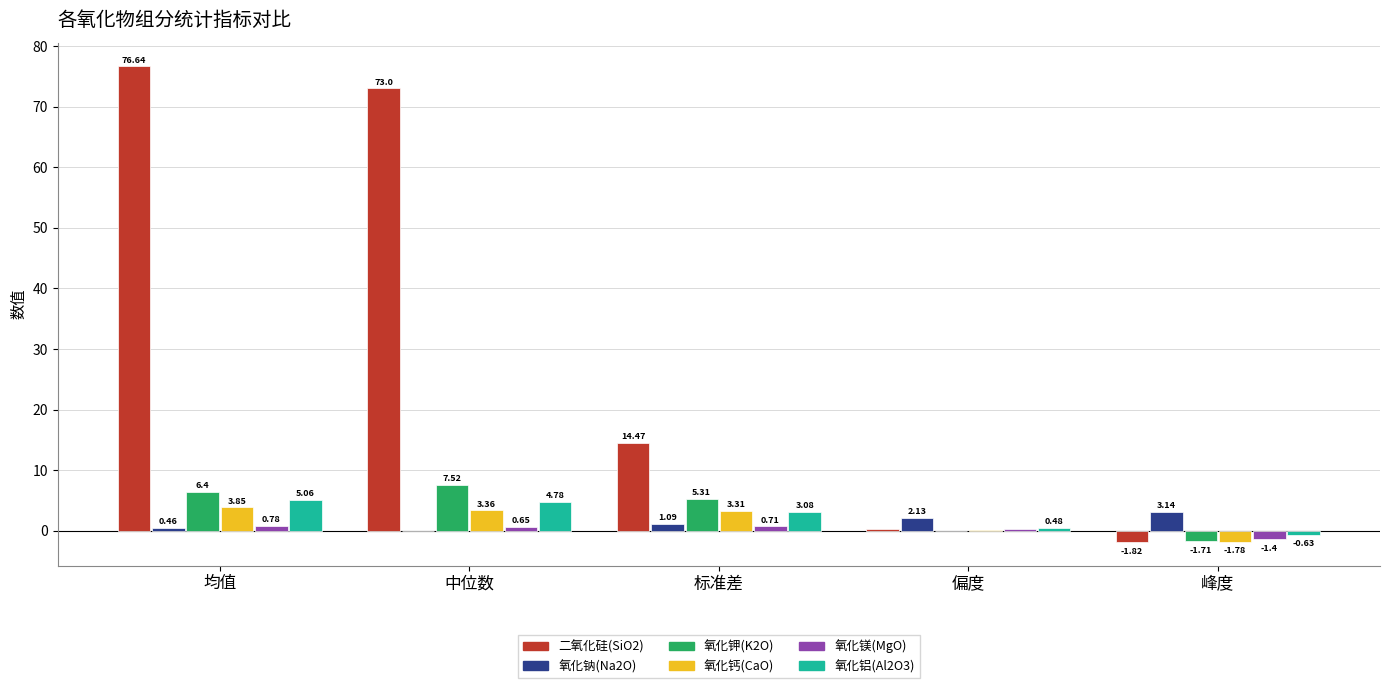

What are all the series names shown in the legend?

二氧化硅(SiO2), 氧化钠(Na2O), 氧化钾(K2O), 氧化钙(CaO), 氧化镁(MgO), 氧化铝(Al2O3)